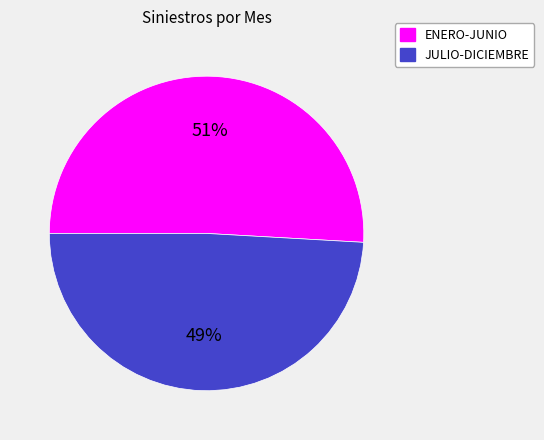

To the nearest percent, what is the combined percentage of JULIO-DICIEMBRE and ENERO-JUNIO?

100%